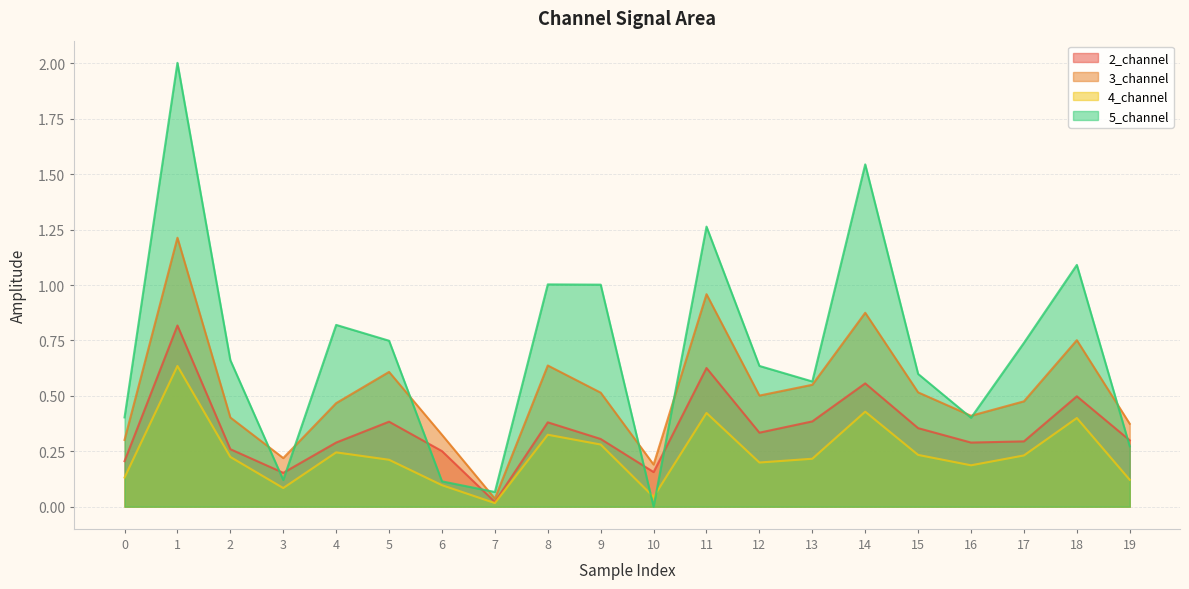

Which series changed the most between 9 and 15?

5_channel